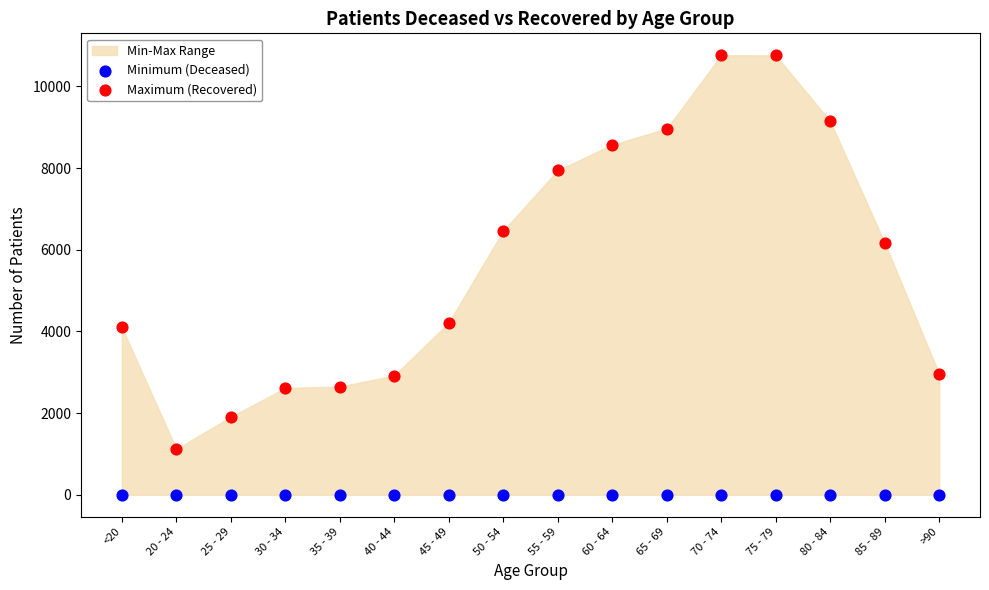

Which series reaches the maximum Y coordinate?

Maximum (Recovered)